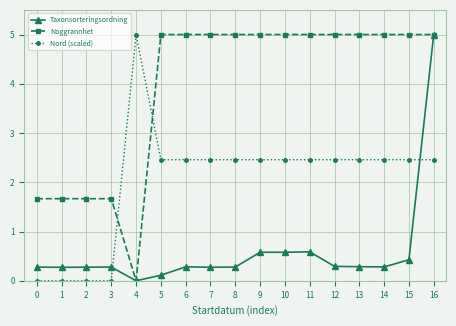

Between 3 and 11, which series saw the biggest shift?

Noggrannhet